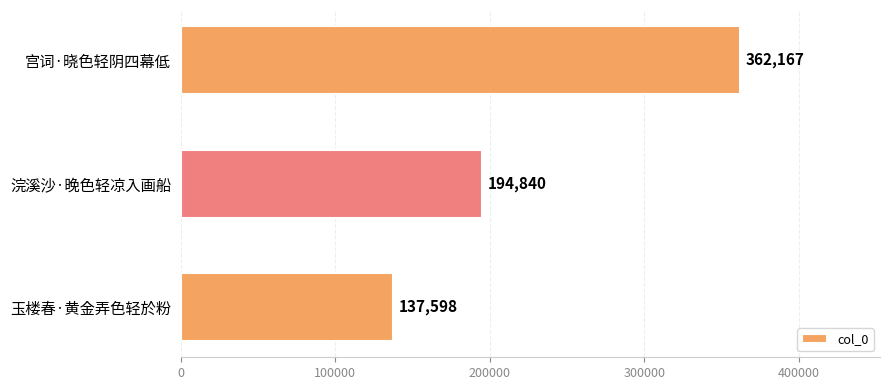

Where is the data nearest to the value 249882?

浣溪沙·晚色轻凉入画船